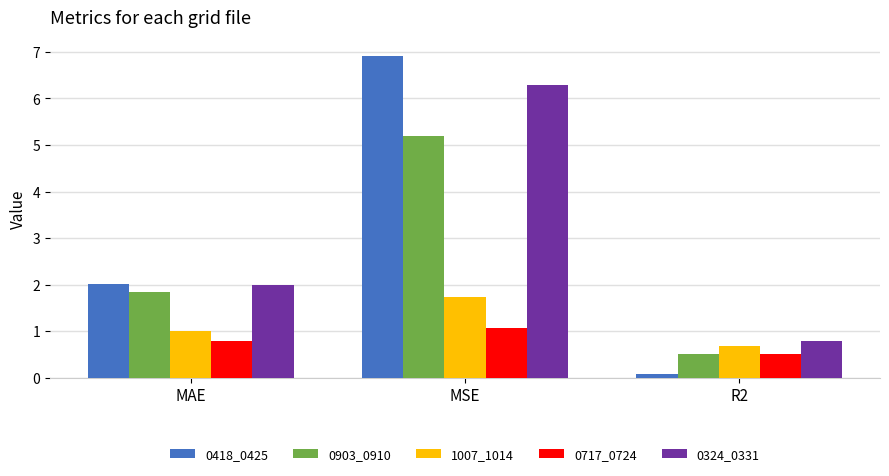

How many bars are there in each group?

5